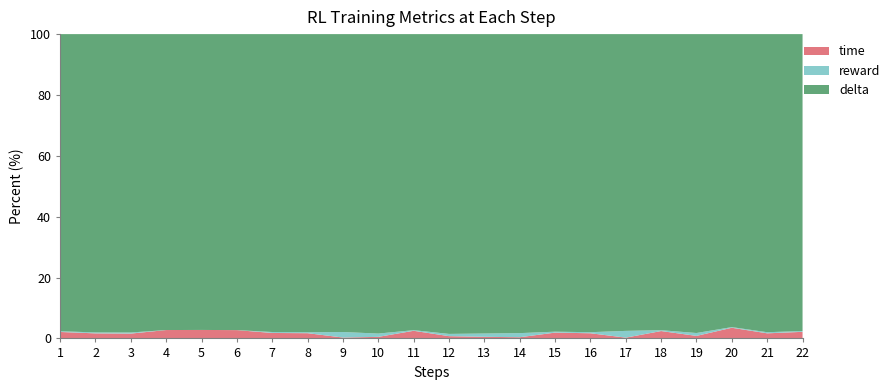

Reading left to right, transcribe all the data shown in this chart.

time: 0.0	0.0	0.0	0.0	0.0	0.0	0.0	0.0	0.0	0.0	0.0	0.0	0.0	0.0	0.0	0.0	0.0	0.0	0.0	0.0	0.0	0.0
reward: 0.0	0.0	0.0	0.0	0.0	0.0	0.0	0.0	0.0	0.0	0.0	0.0	0.0	0.0	0.0	0.0	0.0	0.0	0.0	0.0	0.0	0.0
delta: 1.0	1.0	1.0	1.0	1.0	1.0	1.0	1.0	1.0	1.0	1.0	1.0	1.0	1.0	1.0	1.0	1.0	1.0	1.0	1.0	1.0	1.0